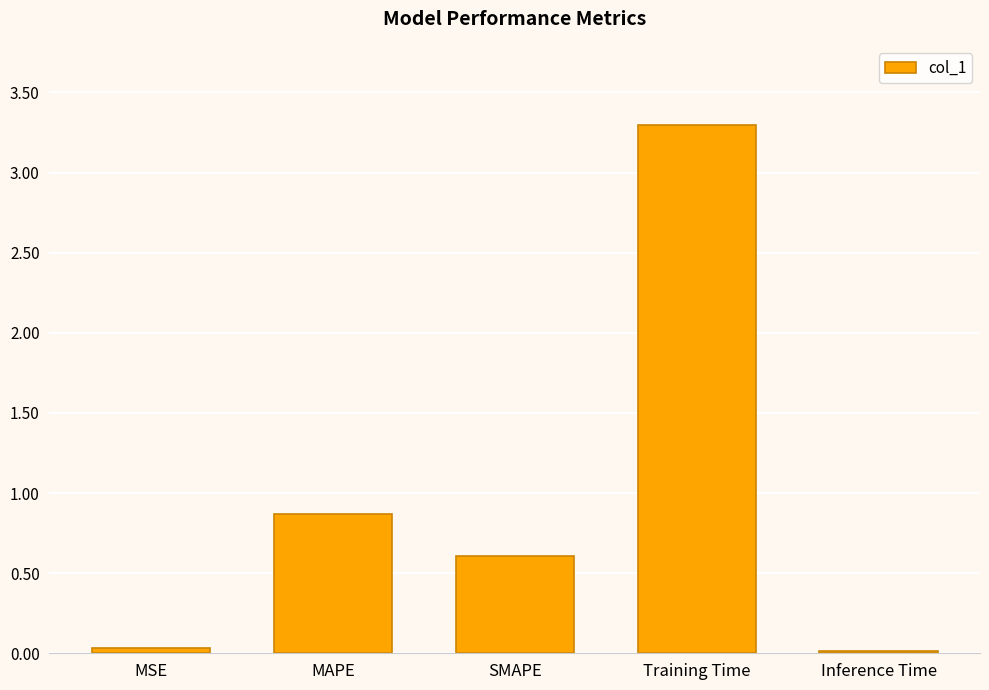

What is the label of the 2nd bar from the left?

MAPE